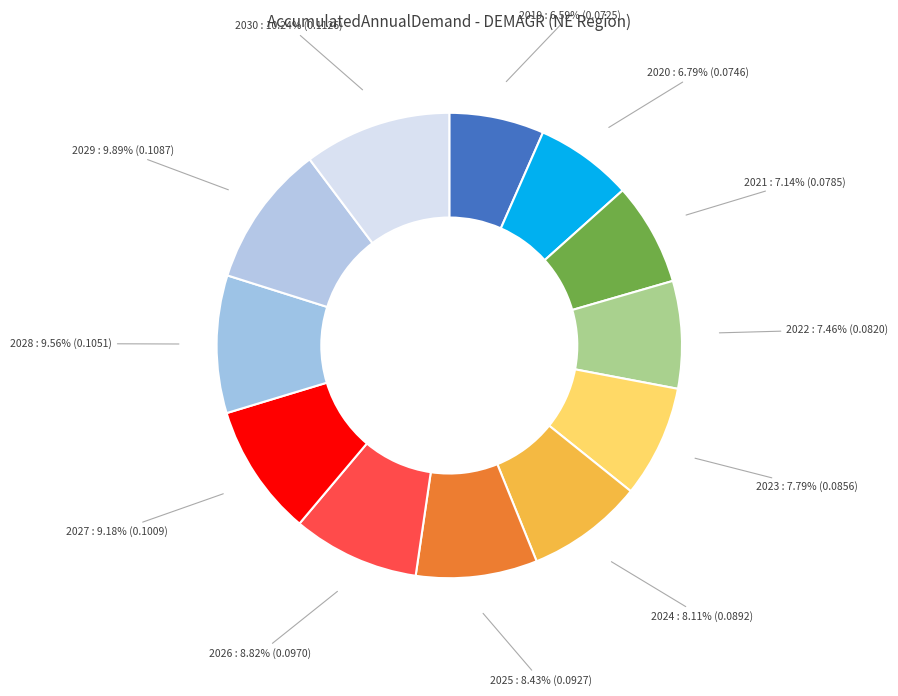

How many slices are in this pie chart?

12